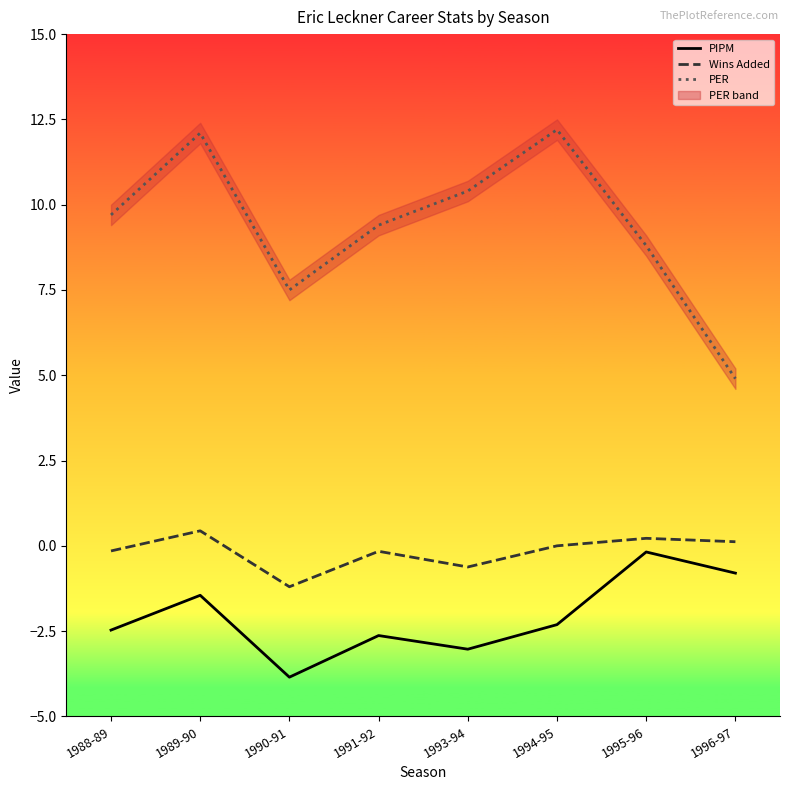

Between 1989-90 and 1995-96, which series saw the biggest shift?

PER